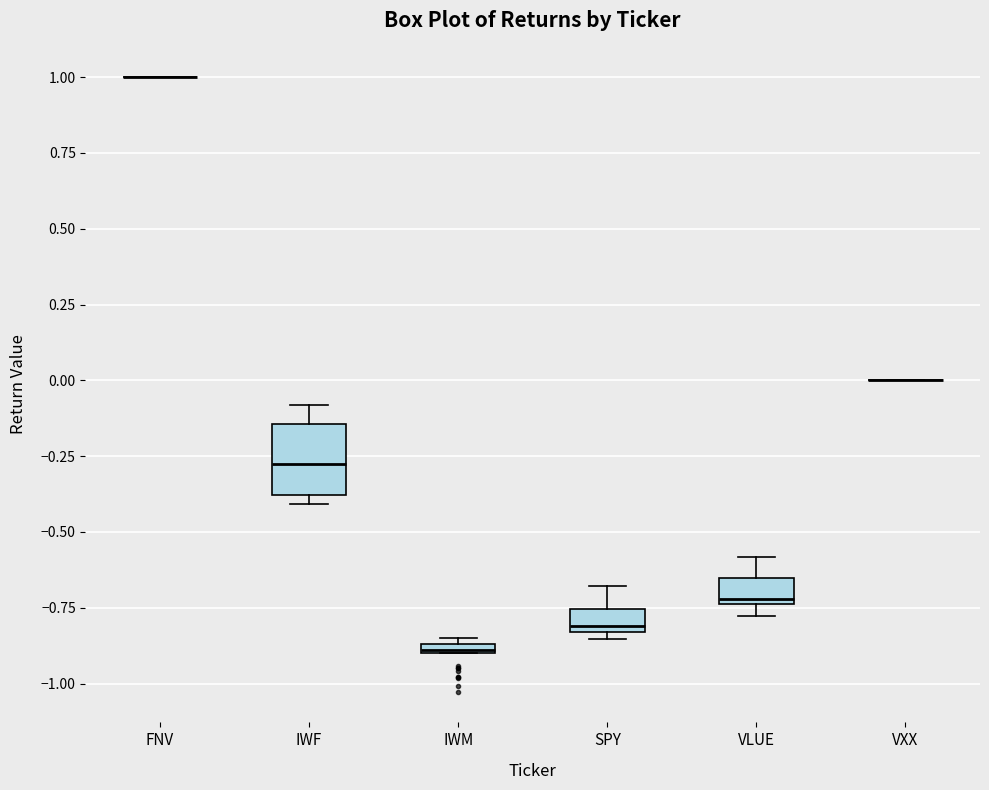

Where is the lower edge of the box for IWF on the y-axis? The values are not printed on the chart, so give them approximately, as read against the axis.

-0.40